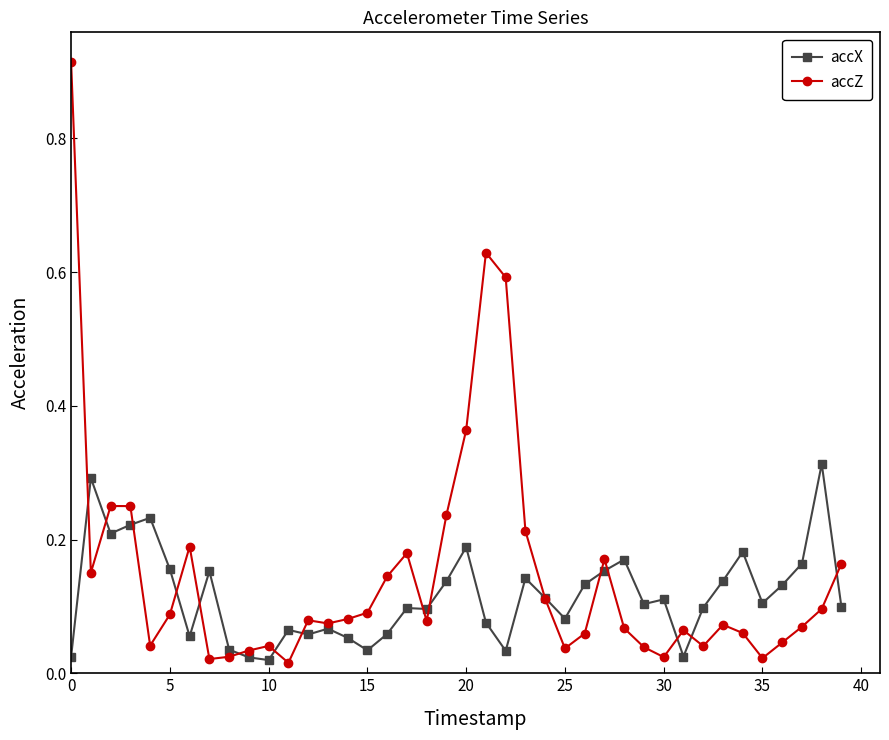

Rank the series by their maximum value, from lowest to highest.

accX, accZ